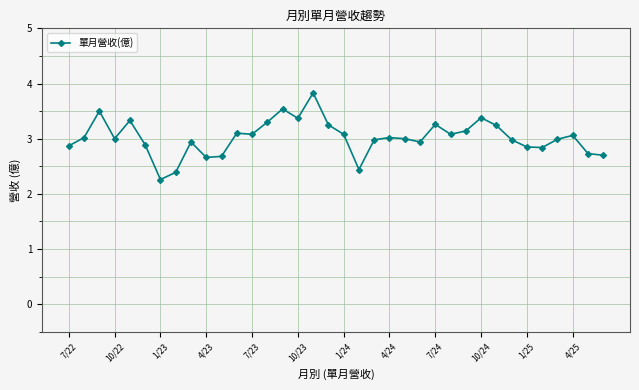

What is the smallest value displayed?

2.3